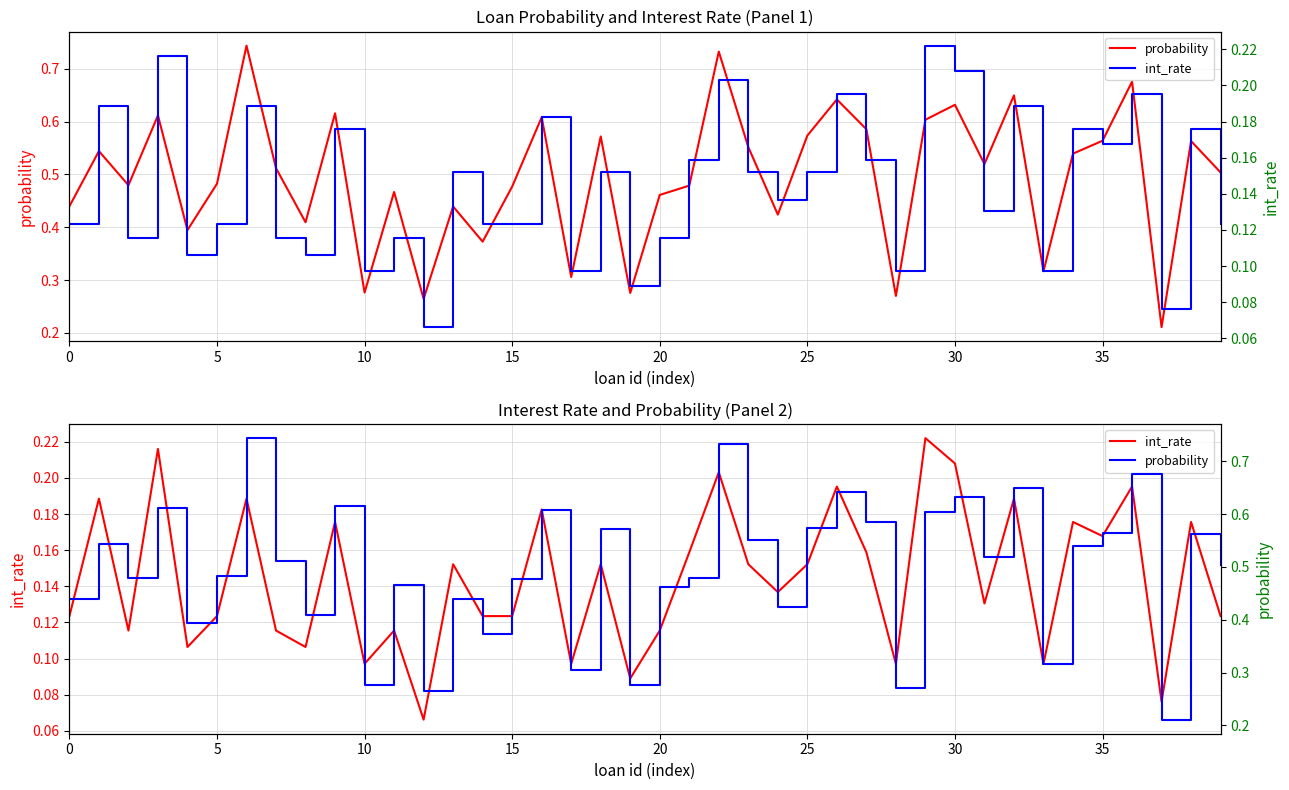

The probability series shows 0.6 at 29. True or false?

True